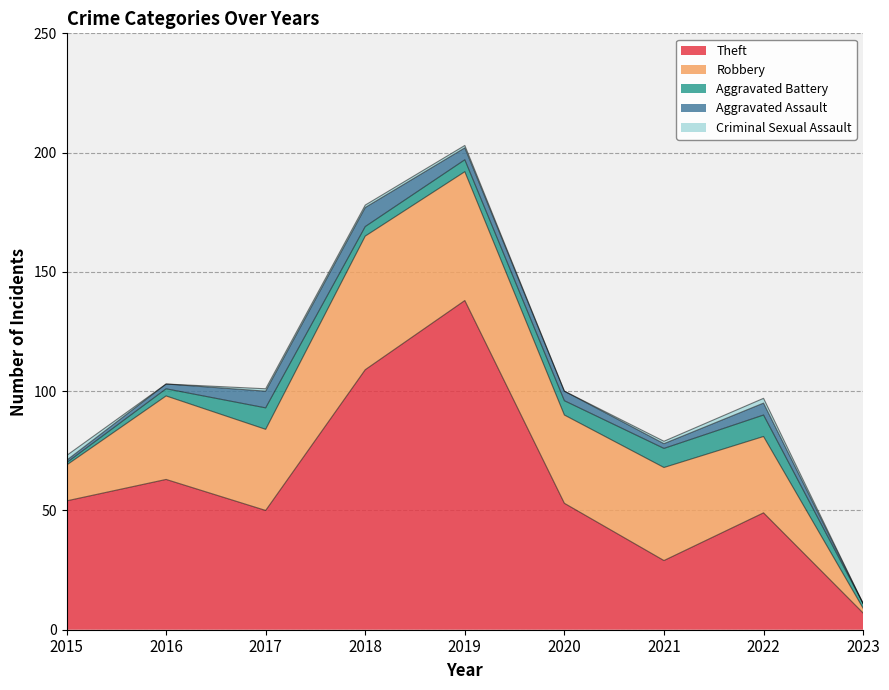

True or false: Aggravated Assault and Aggravated Battery cross at least once.

True